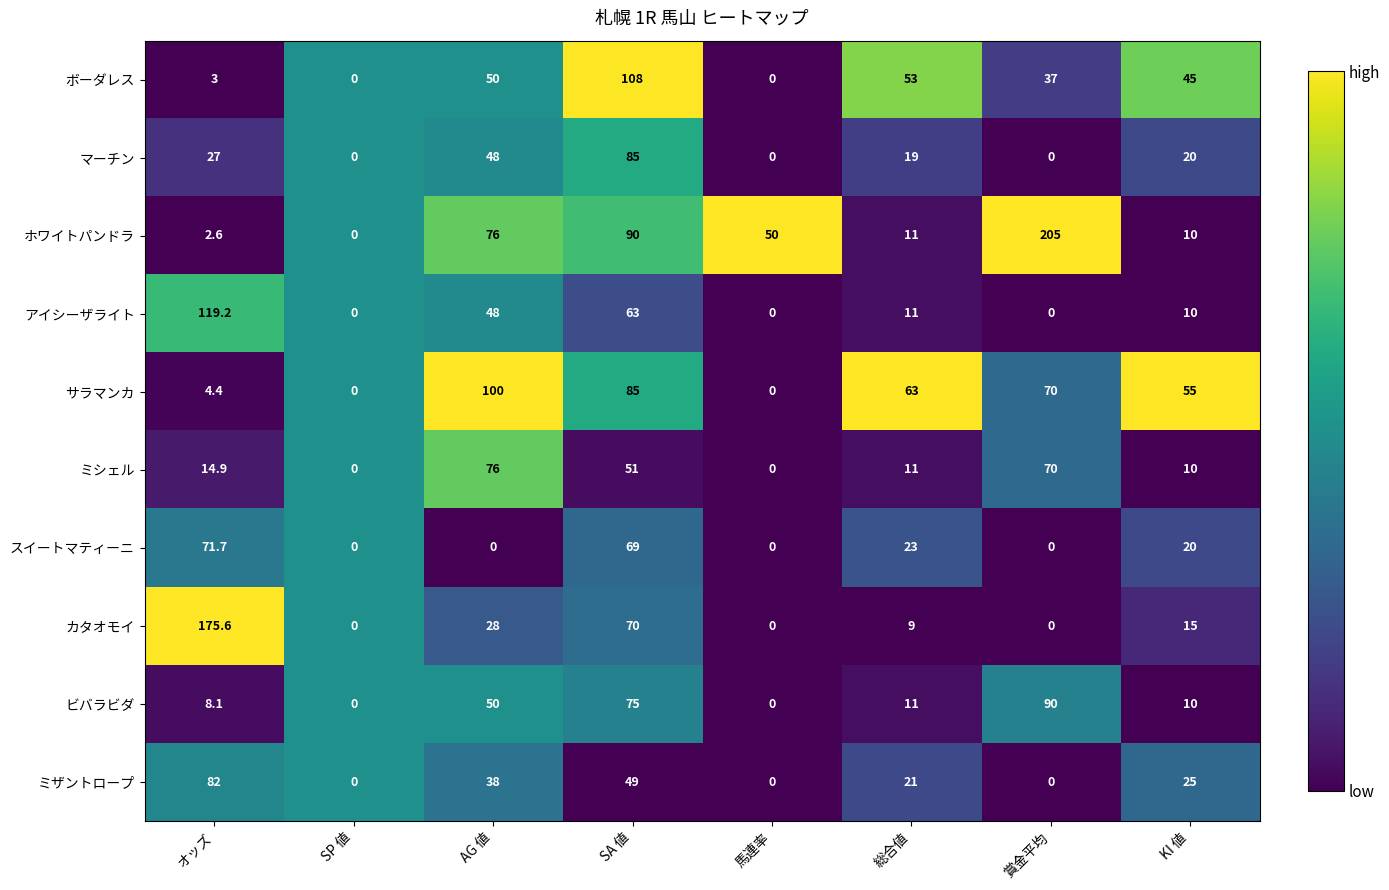

Which series has the widest spread of values?

ホワイトパンドラ